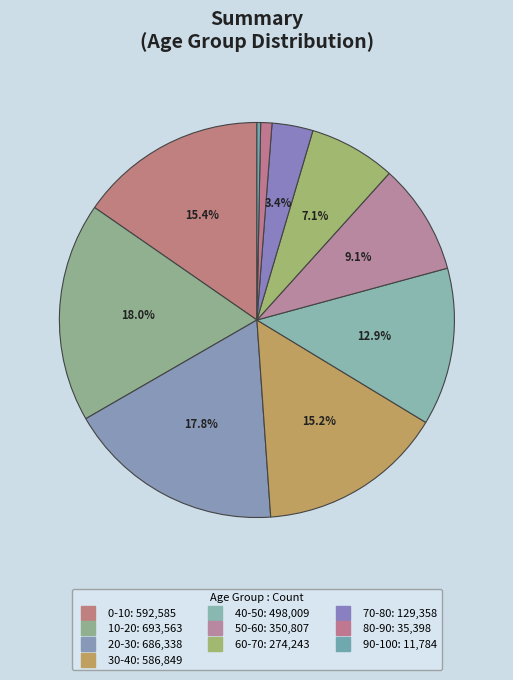

What is the ratio of the value at 30-40 to the value at 50-60?

1.7